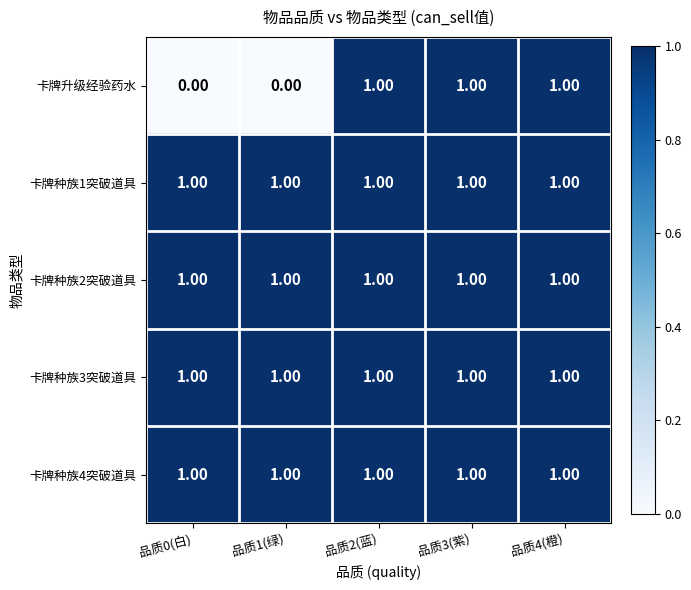

What is the total value across all series at 品质3(紫)?

5